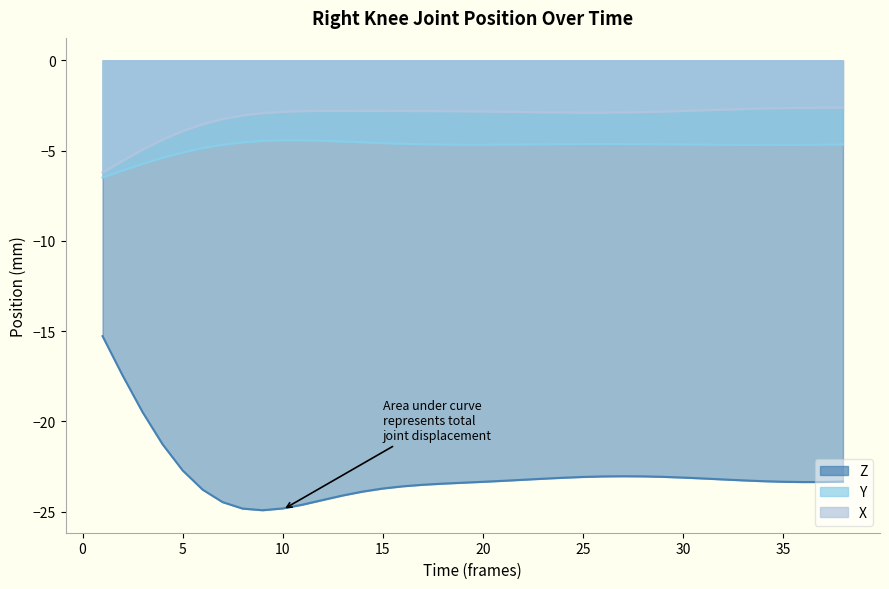

Which series has the largest range (max minus min)?

Z